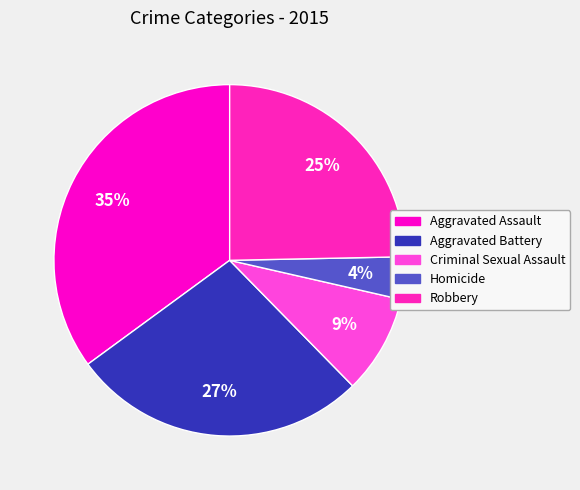

Rank the categories by value from lowest to highest.

Homicide, Criminal Sexual Assault, Robbery, Aggravated Battery, Aggravated Assault